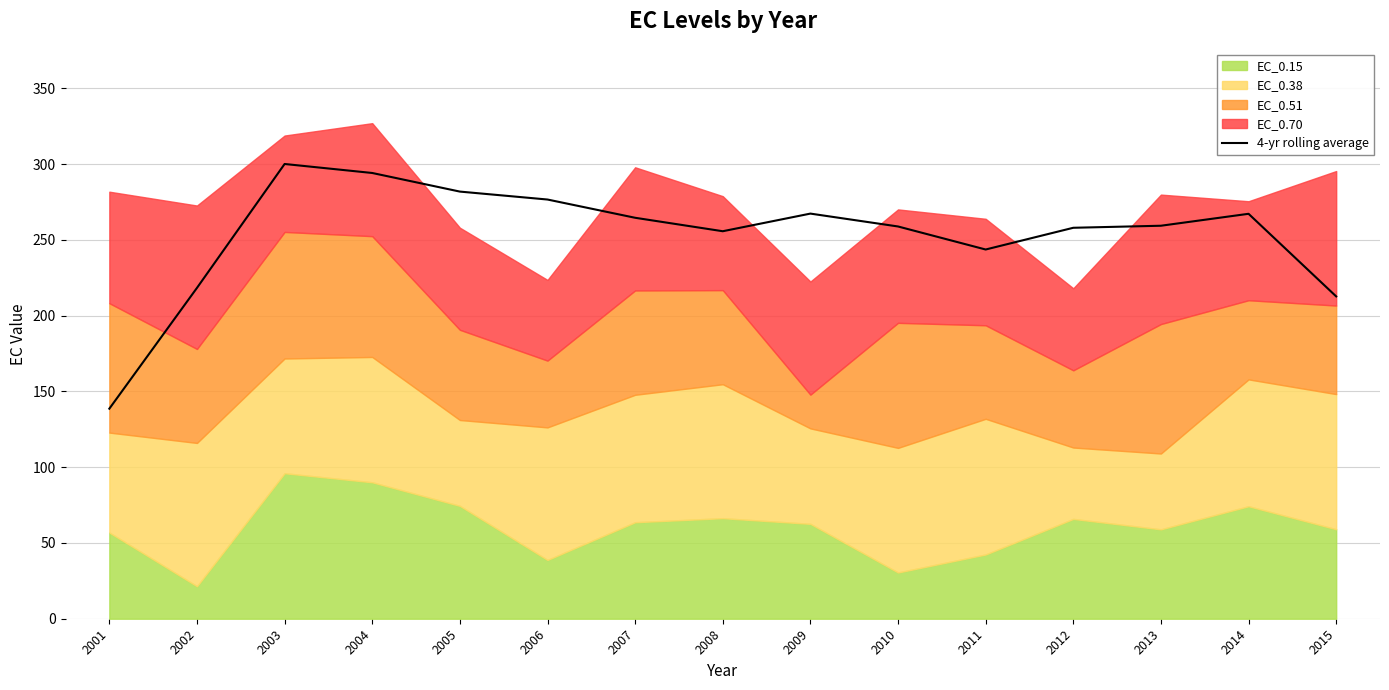

What is the change in value from 2003 to 2006?

-23.4